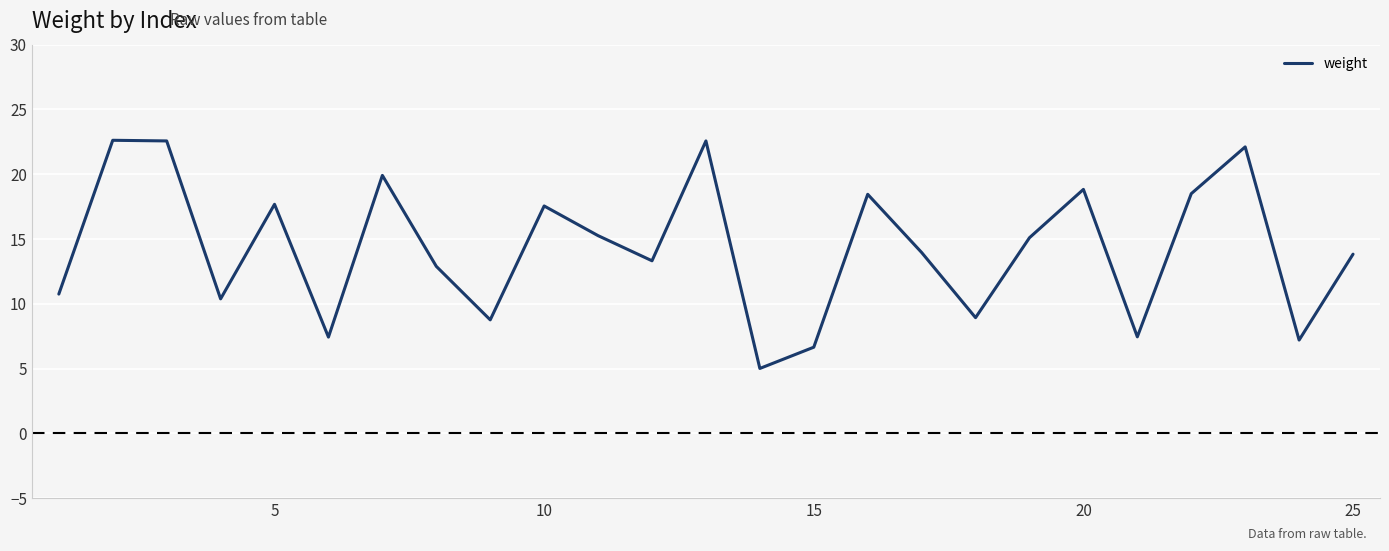

What is the minimum value shown in the chart?

5.0